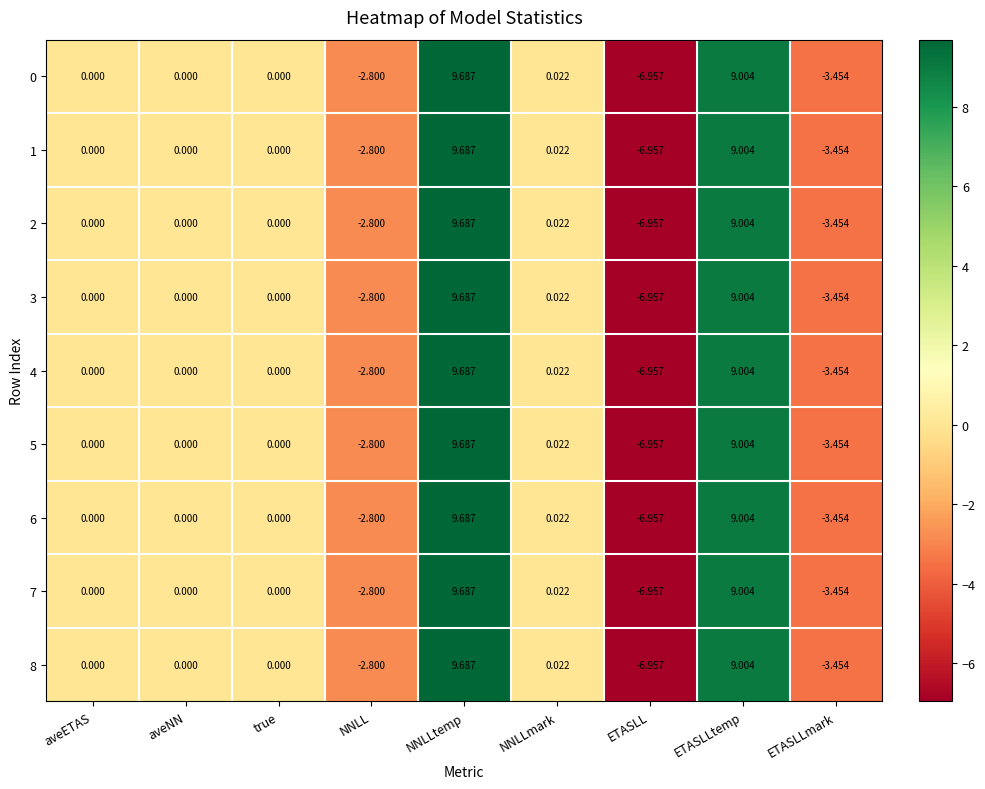

At which category does the chart reach its peak across all series?

NNLLtemp